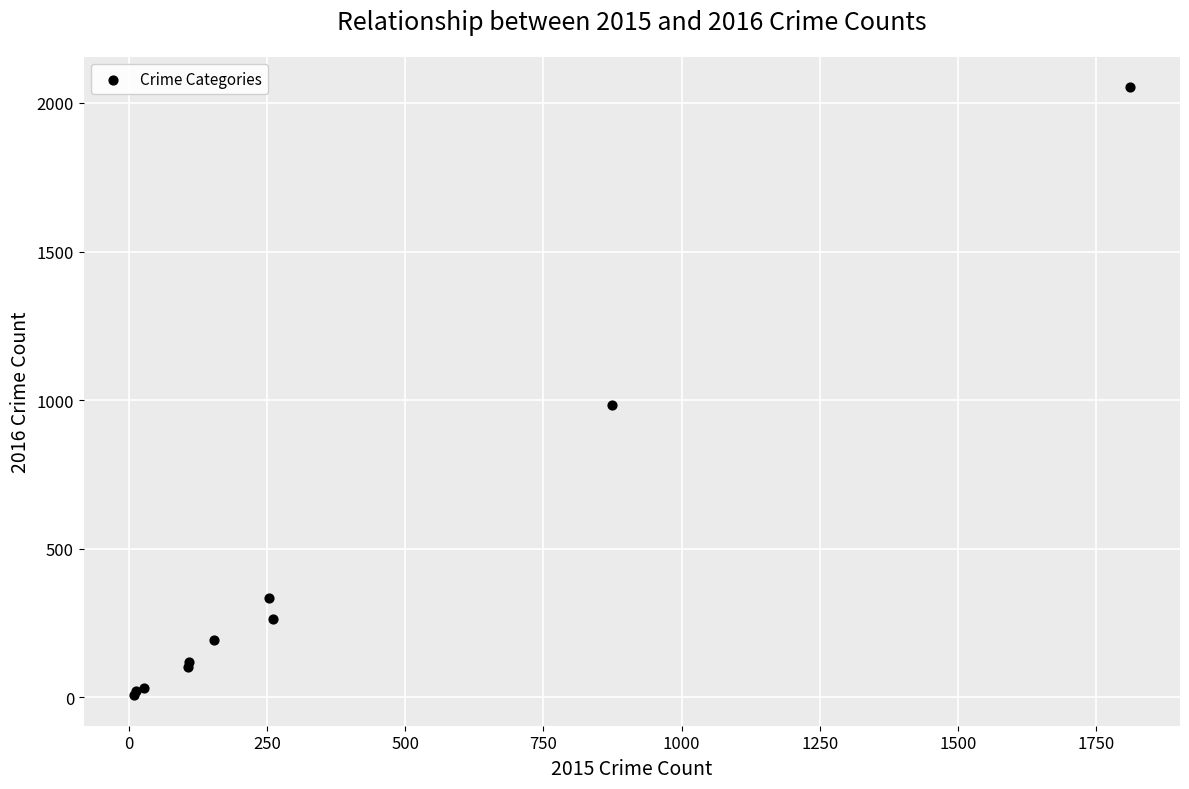

What Y value in the scatter plot is closest to 1030?

984